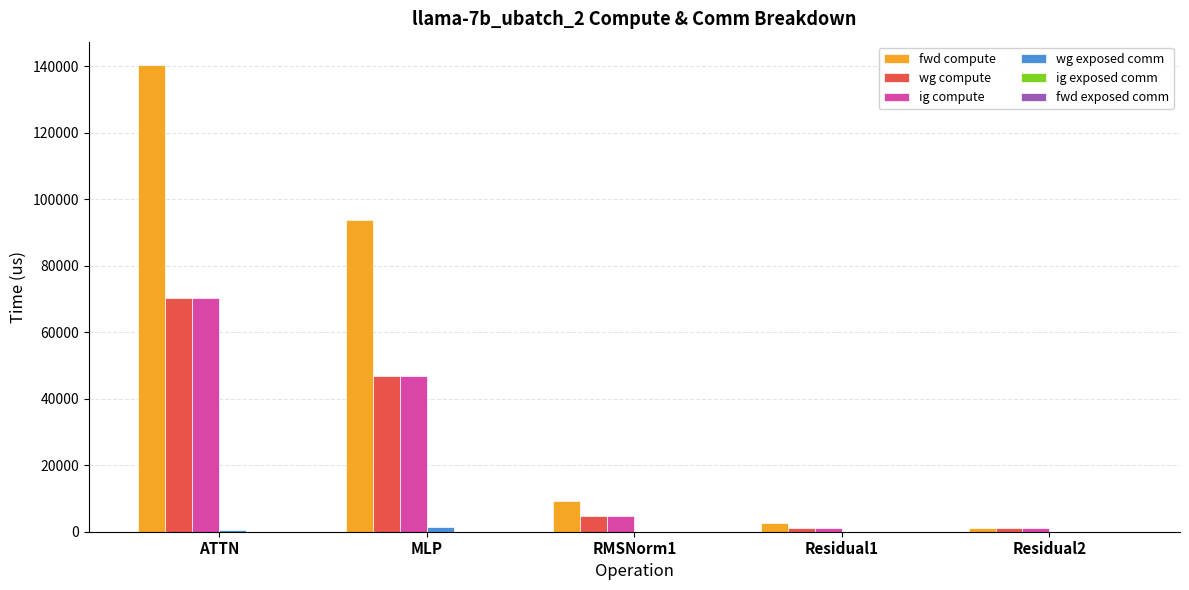

How many categories are shown in the chart?

5